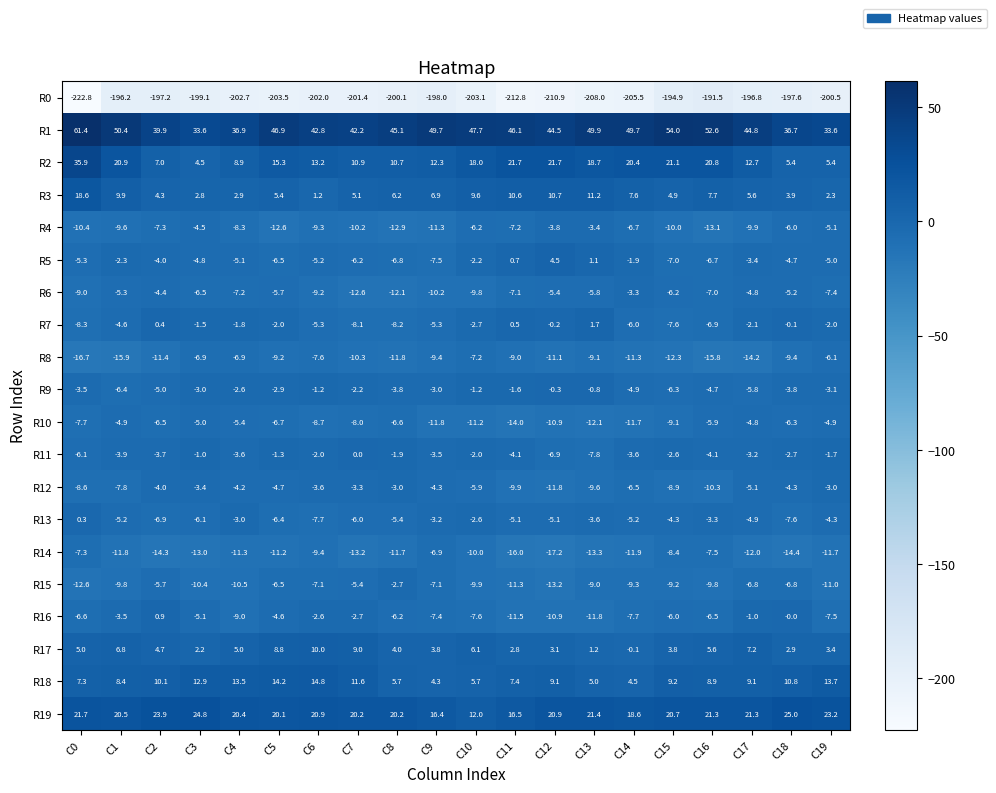

What is the difference between the R6 values at C4 and C6?

2.0